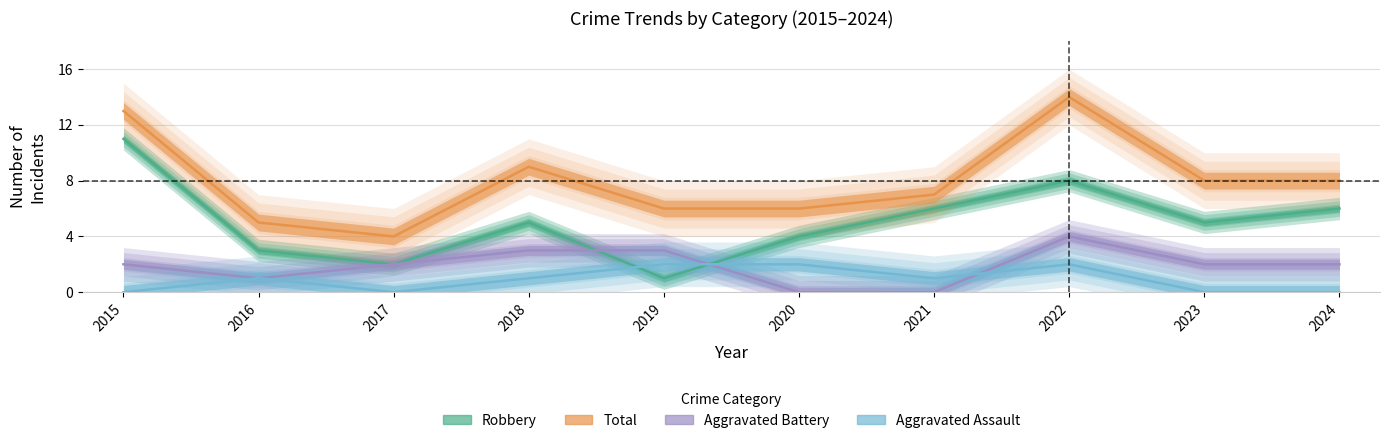

How many interior local peaks does the Aggravated Assault series have?

2